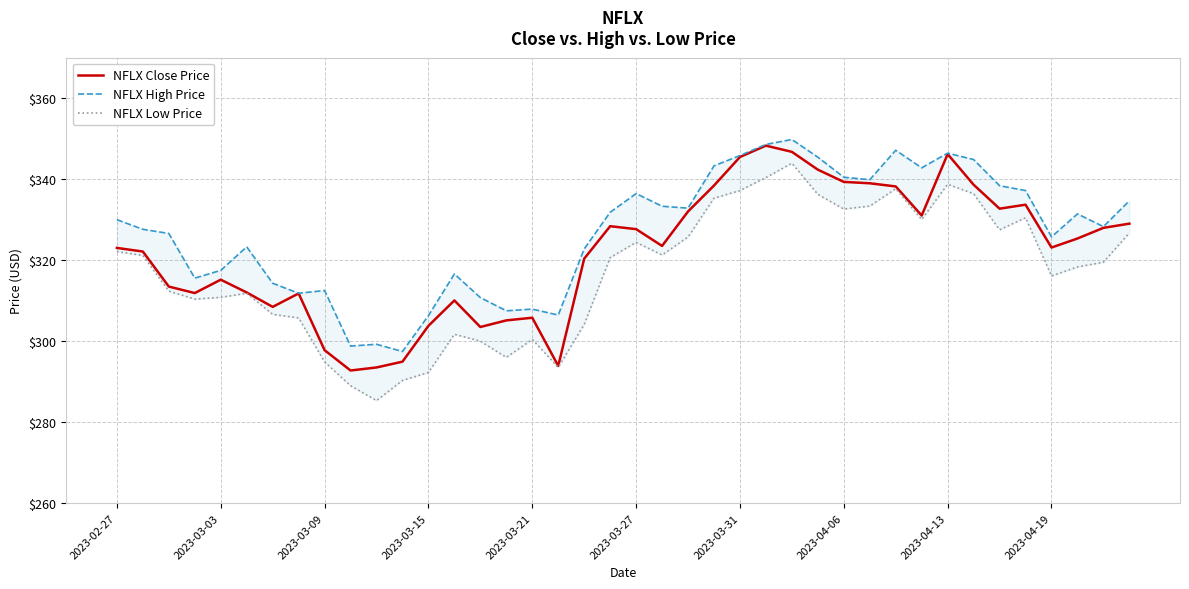

Rank the series at 2023-03-21 from lowest to highest value.

NFLX Low Price, NFLX Close Price, NFLX High Price